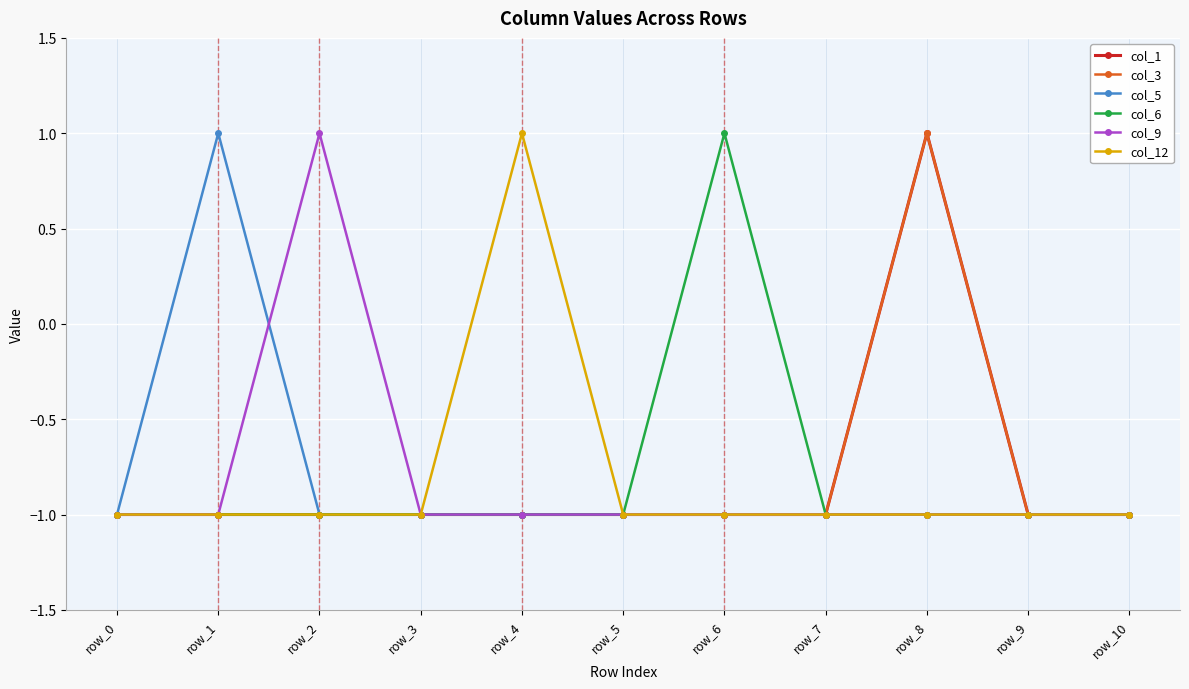

What are all the series names shown in the legend?

col_1, col_3, col_5, col_6, col_9, col_12